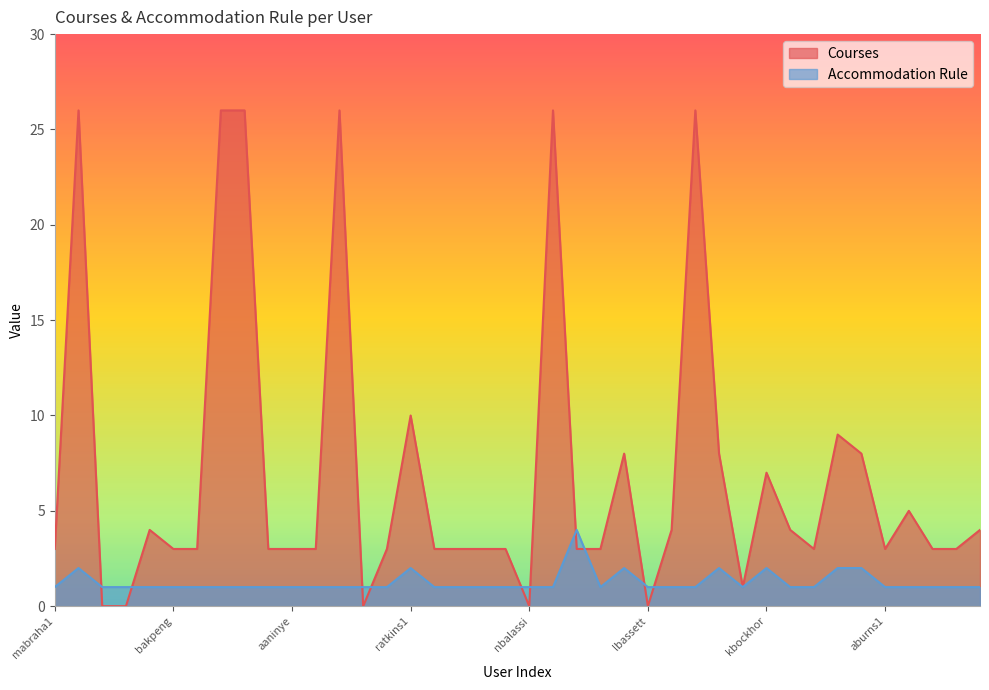

Reading right to left, extract all data points from this chart.

Courses: pchauhan=4	rcastel2=3	acarpen1=3	jcarillo=5	aburns1=3	kbuchan2=8	hbrown1=9	fbrown=3	sbongior=4	kbockhor=7	zbloom=1	cberna=8	mbenner=26	sbendavi=4	lbassett=0	jbasha=8	rbarry=3	jbarkett=3	sbankhea=26	nbalassi=0	sbalakha=3	dbakin=3	jbaissan=3	mayad1=3	ratkins1=10	nascio=3	marthur1=0	karias=26	carcher=3	aaninye=3	zanders1=3	bamancio=26	malamdar=26	cakunne=3	bakpeng=3	sahmed20=4	sahmed17=0	mahmed9=0	jabuhour=26	mabraha1=3
Accommodation Rule: pchauhan=1	rcastel2=1	acarpen1=1	jcarillo=1	aburns1=1	kbuchan2=2	hbrown1=2	fbrown=1	sbongior=1	kbockhor=2	zbloom=1	cberna=2	mbenner=1	sbendavi=1	lbassett=1	jbasha=2	rbarry=1	jbarkett=4	sbankhea=1	nbalassi=1	sbalakha=1	dbakin=1	jbaissan=1	mayad1=1	ratkins1=2	nascio=1	marthur1=1	karias=1	carcher=1	aaninye=1	zanders1=1	bamancio=1	malamdar=1	cakunne=1	bakpeng=1	sahmed20=1	sahmed17=1	mahmed9=1	jabuhour=2	mabraha1=1